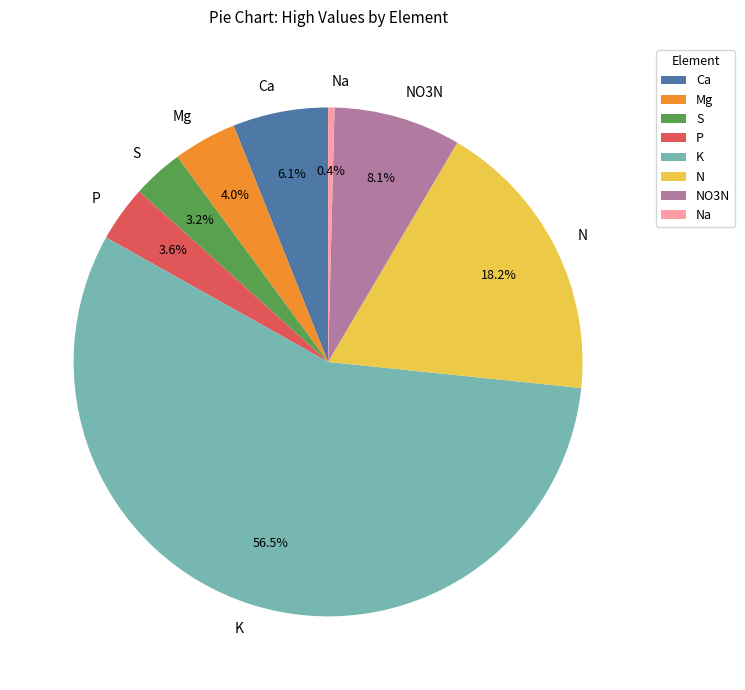

How many segments does this pie chart have?

8